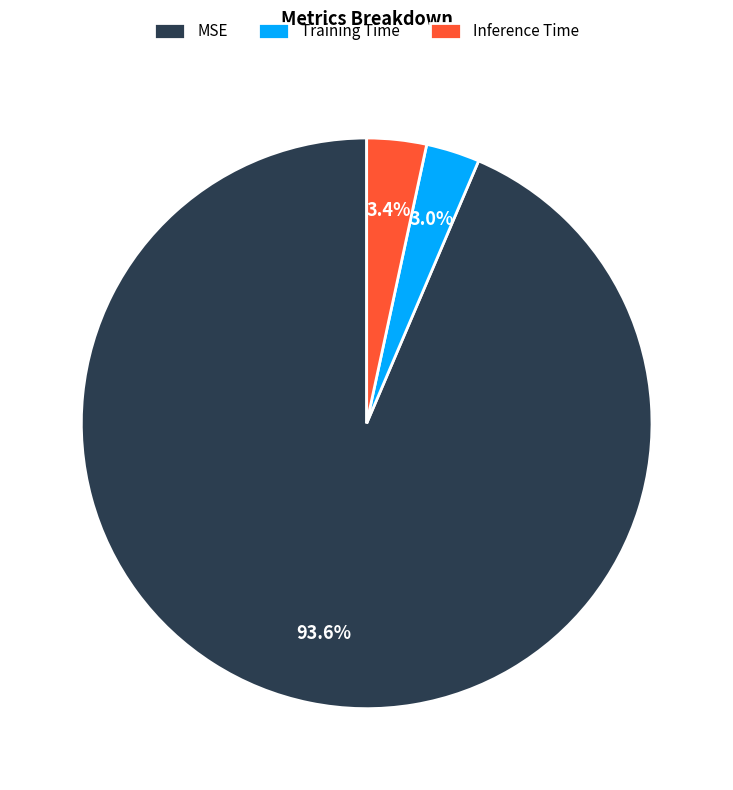

To the nearest percent, what percentage of the pie is MSE?

94%